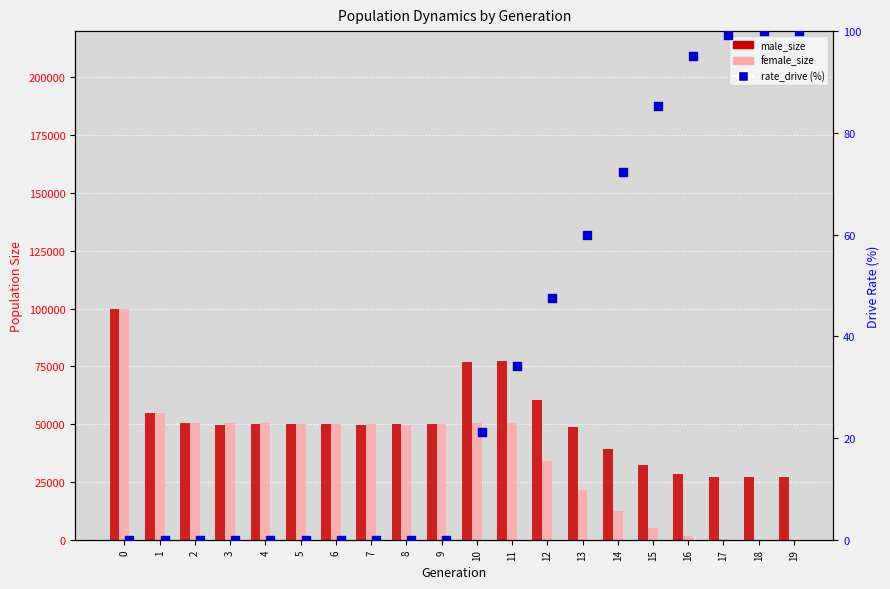

Which series has the largest total across all categories?

male_size